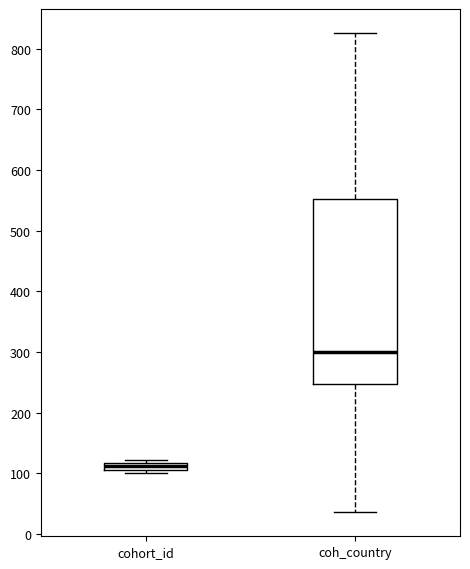

Which box is the tallest, from its lower edge to its upper edge?

coh_country